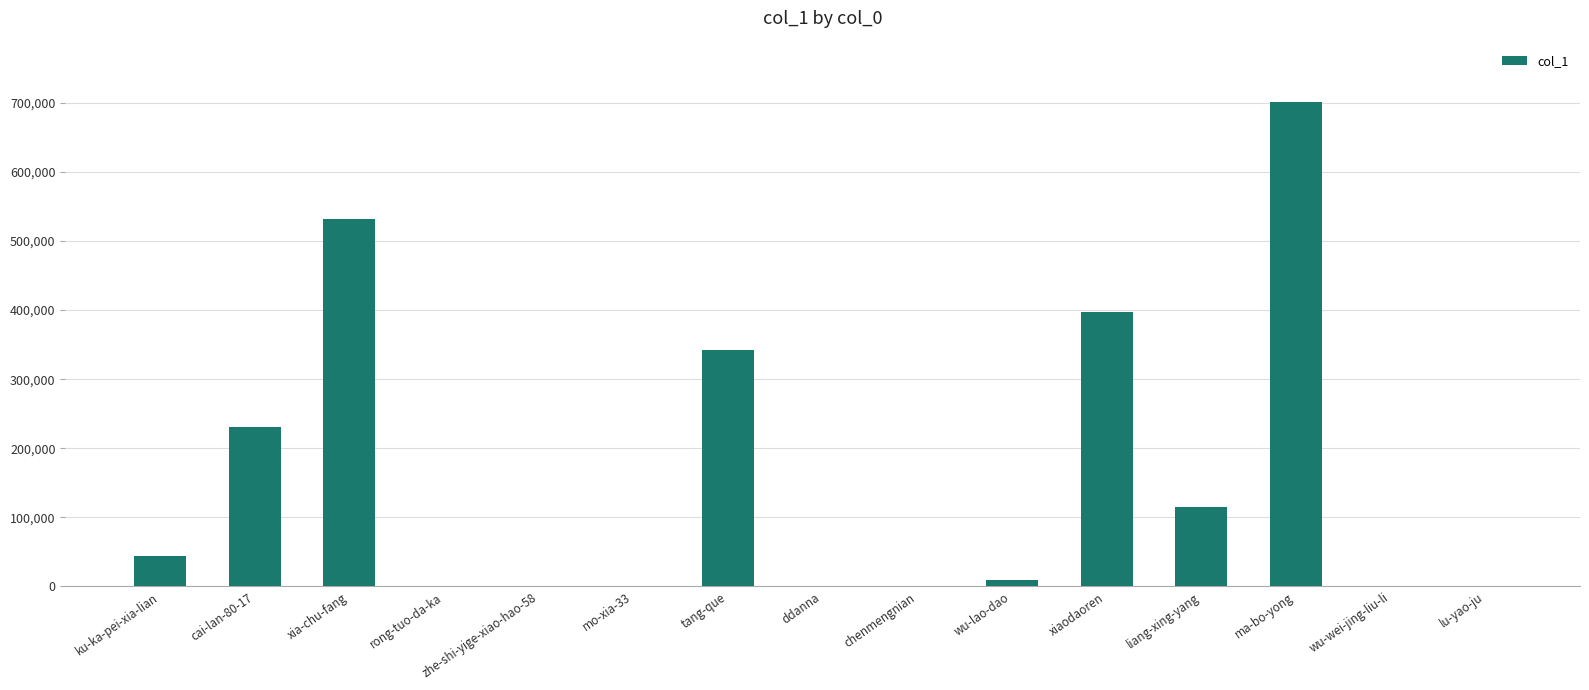

Which label corresponds to the largest value in the chart?

ma-bo-yong